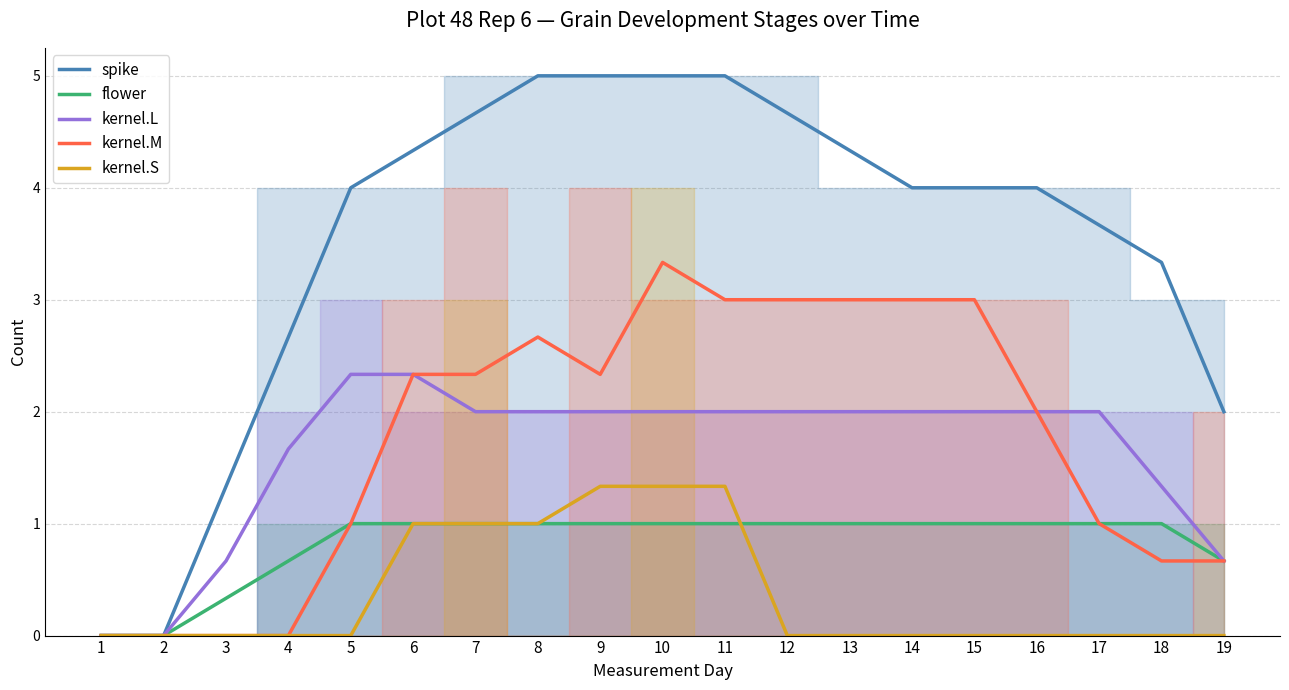

True or false: kernel.M and kernel.S intersect in this chart.

False